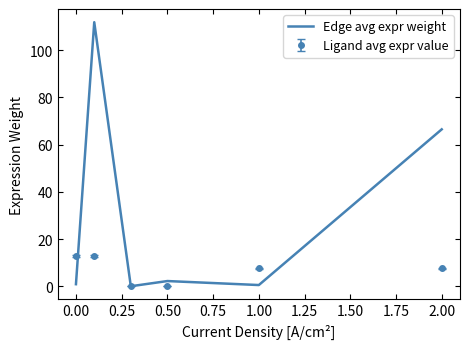

Which series has the largest total across all categories?

Edge avg expr weight